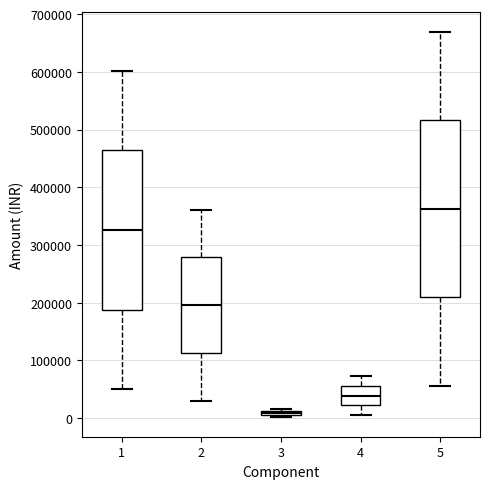

Which box is the tallest, from its lower edge to its upper edge?

5